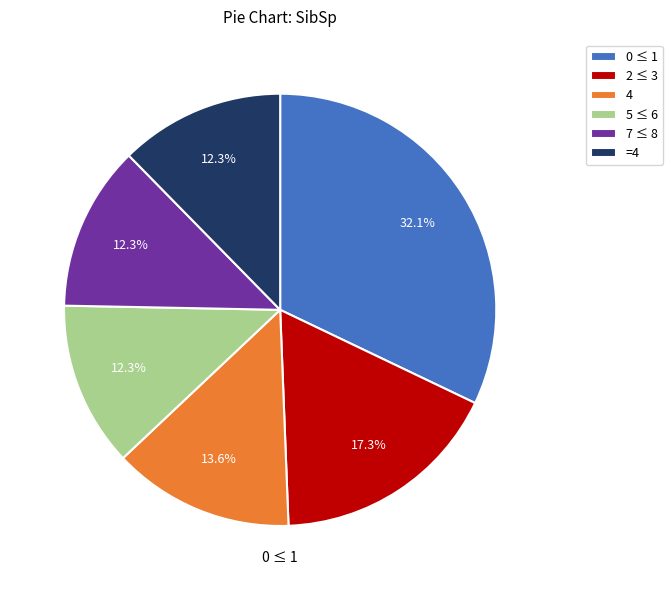

What is the ratio of the value at 2 ≤ 3 to the value at 5 ≤ 6?

1.4